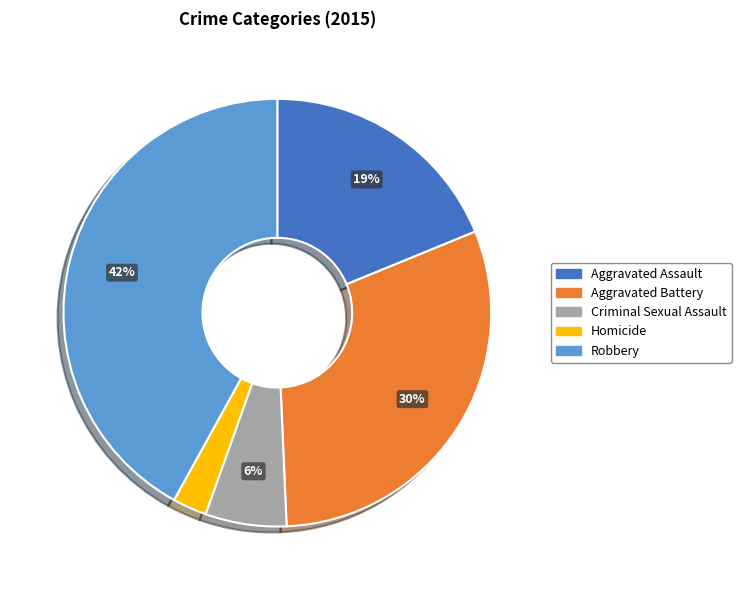

Is there any slice that represents more than half of the pie?

No